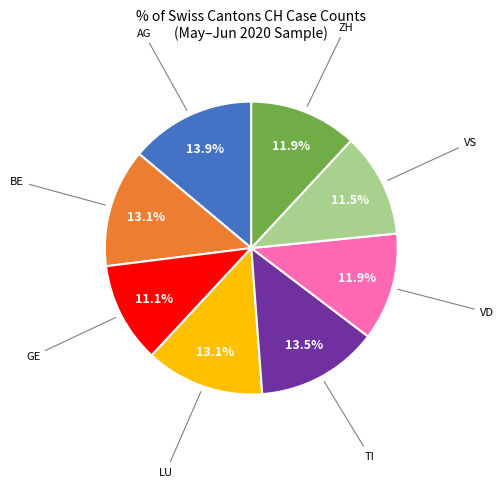

Is there a majority slice in this chart?

No